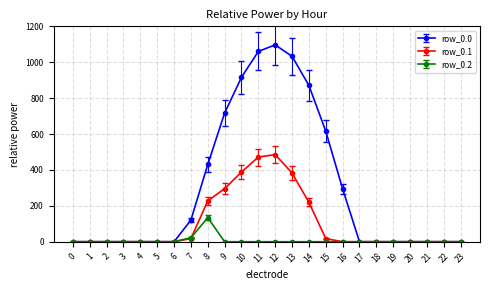

Rank the series by their maximum value, from highest to lowest.

row_0.0, row_0.1, row_0.2